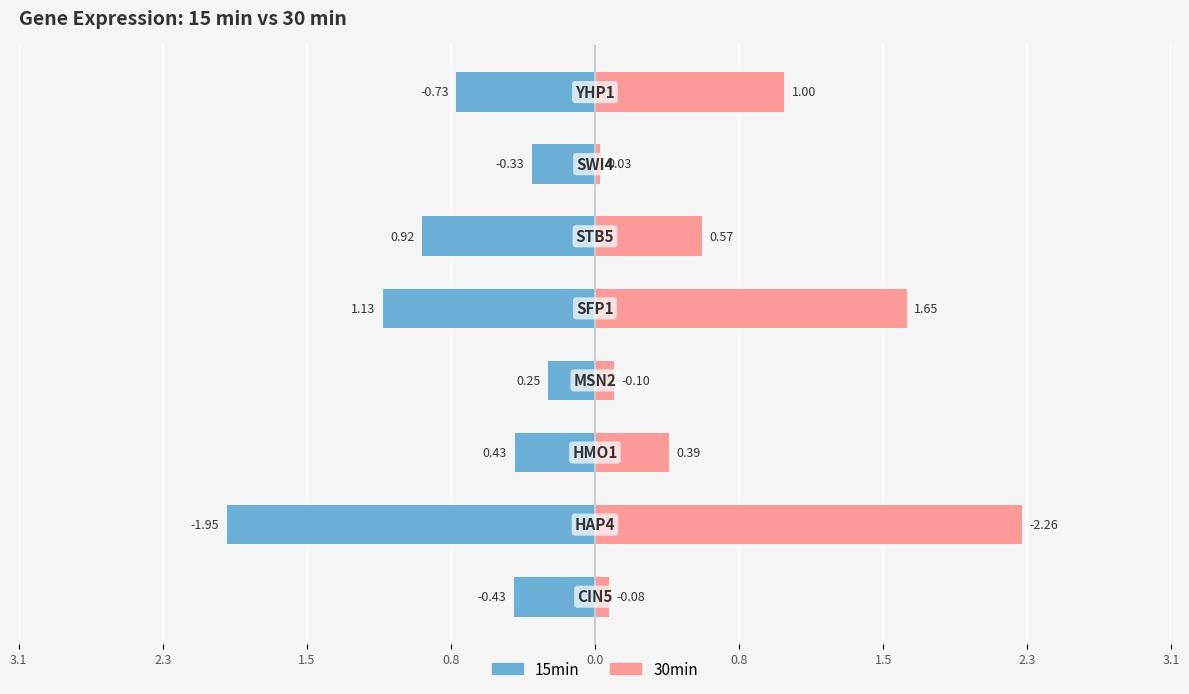

Reading left to right, transcribe all the data shown in this chart.

15min: -0.4	-2.0	-0.4	-0.2	-1.1	-0.9	-0.3	-0.7
30min: 0.1	2.3	0.4	0.1	1.7	0.6	0.0	1.0